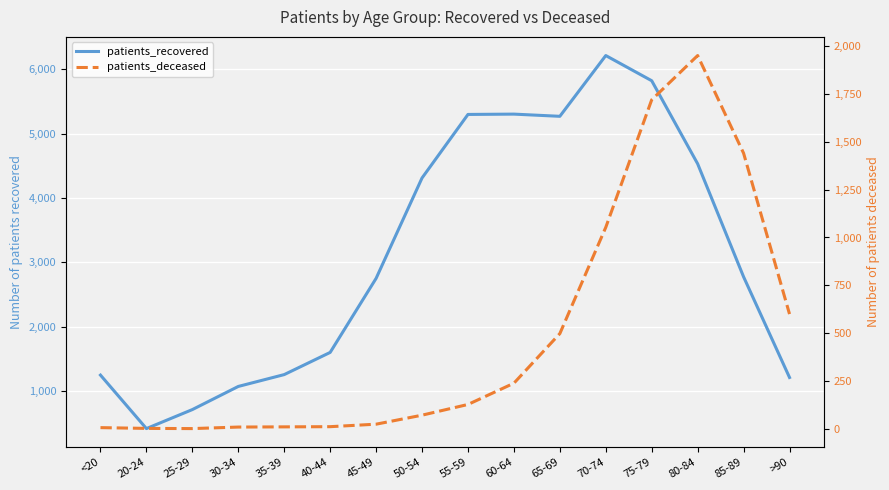

True or false: patients_deceased and patients_recovered intersect in this chart.

False